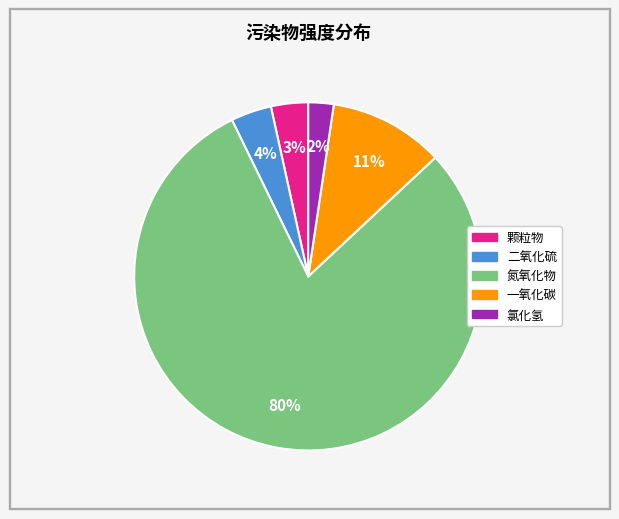

To the nearest percent, what percentage of the pie is 氮氧化物?

80%